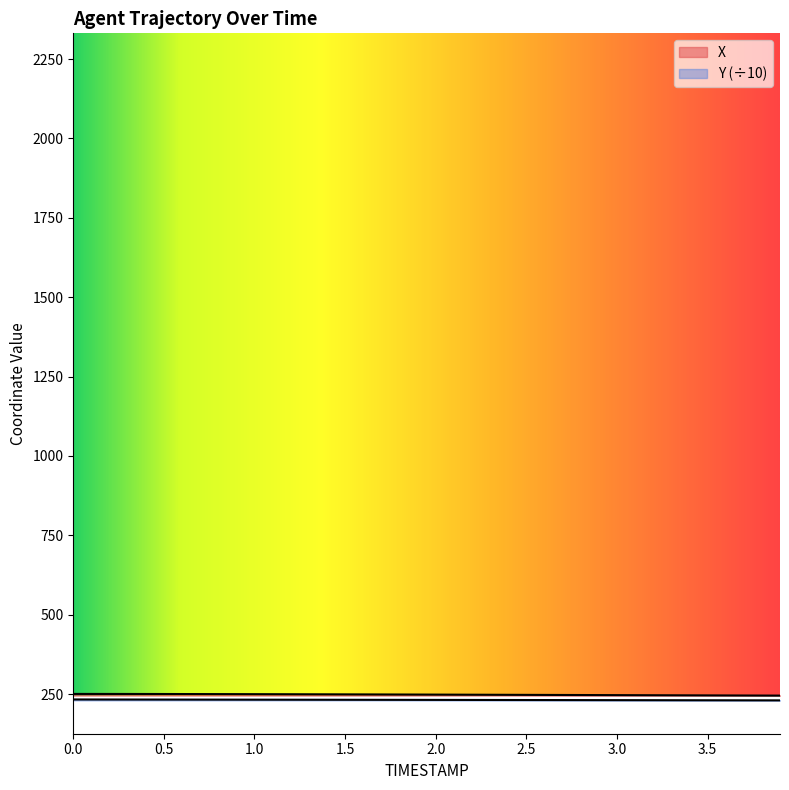

Reading left to right, transcribe all the data shown in this chart.

X: 250.5	250.5	250.4	250.4	250.3	250.2	250.2	250.1	250.0	249.9	249.8	249.6	249.5	249.4	249.3	249.1	249.0	248.8	248.7	248.5	248.4	248.2	248.0	247.9	247.7	247.5	247.4	247.2	247.0	246.9	246.7	246.5	246.4	246.2	246.0	245.9	245.7	245.5	245.4	245.2
Y: 233.1	233.0	233.0	232.9	232.8	232.8	232.7	232.6	232.6	232.5	232.4	232.4	232.3	232.2	232.2	232.1	232.0	231.9	231.9	231.8	231.7	231.6	231.5	231.5	231.4	231.3	231.2	231.1	231.1	231.0	230.9	230.8	230.8	230.7	230.6	230.5	230.4	230.4	230.3	230.2